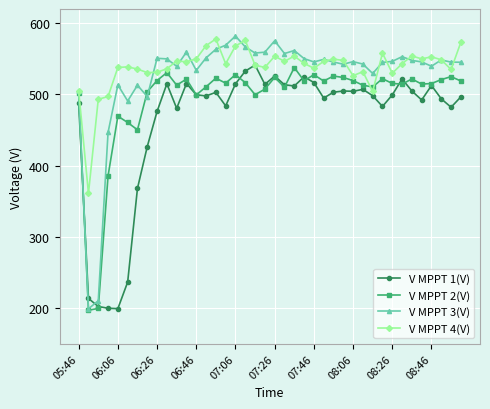

List the series in order of their overall mean, lowest first.

V MPPT 1(V), V MPPT 2(V), V MPPT 3(V), V MPPT 4(V)